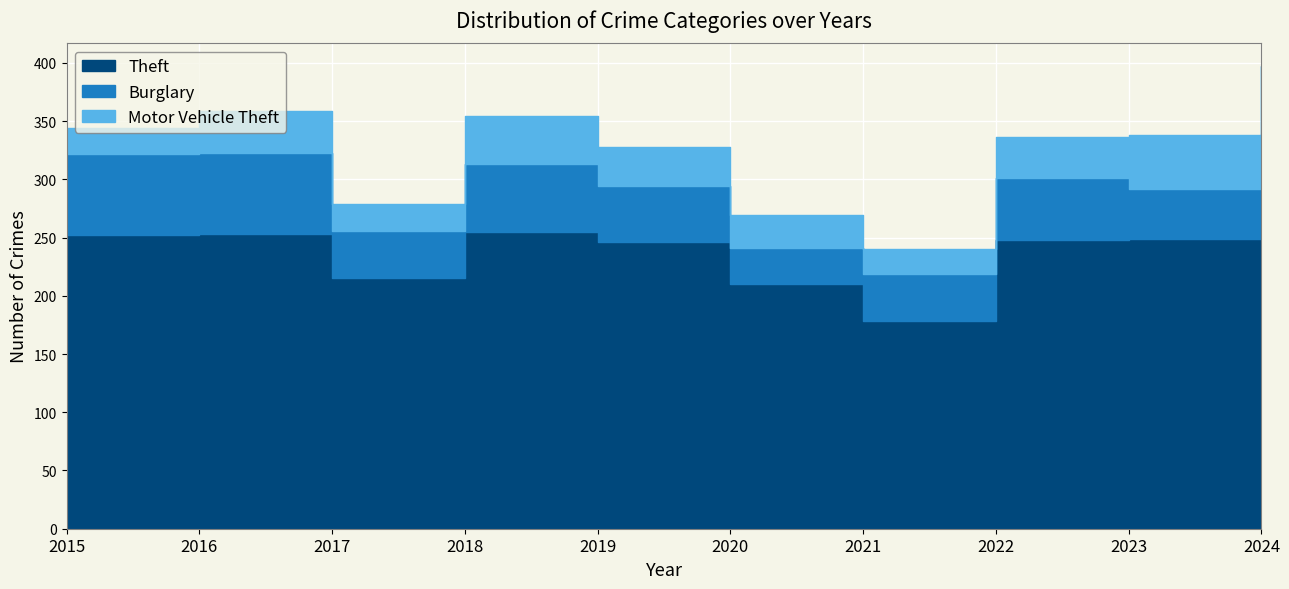

What is the value of the Theft point at the 3rd from the left?

215